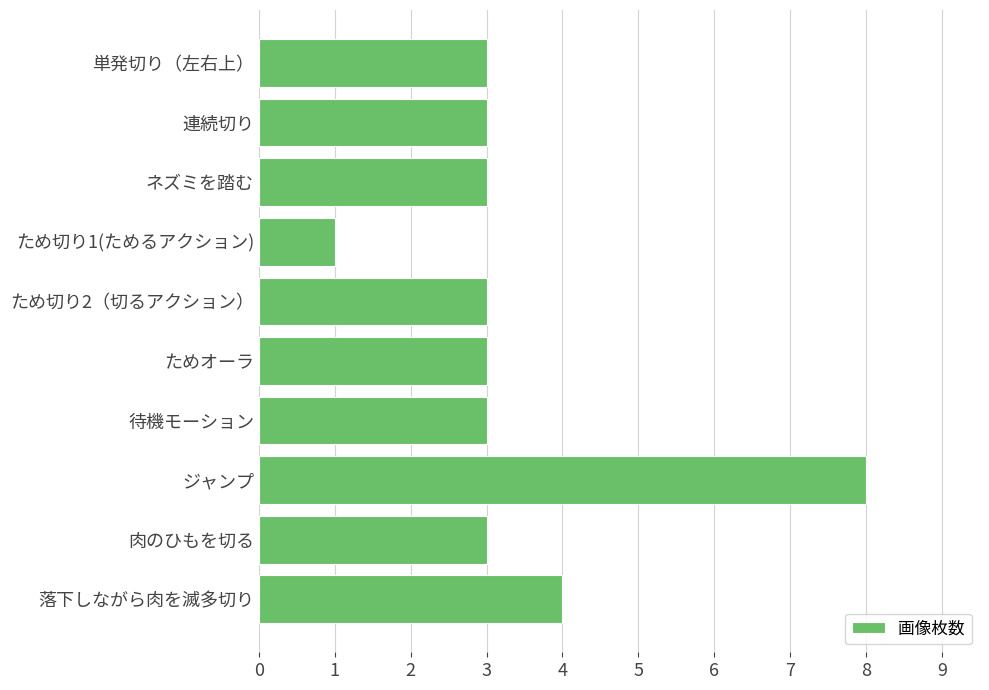

At which category does the chart reach its peak across all series?

ジャンプ